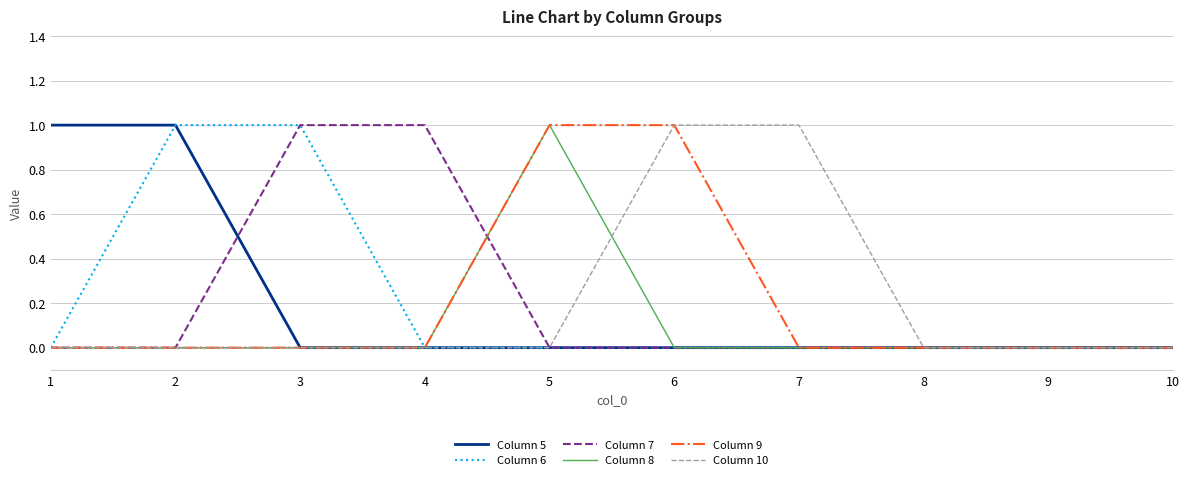

True or false: Column 8 has a value of 2 at 5.

False